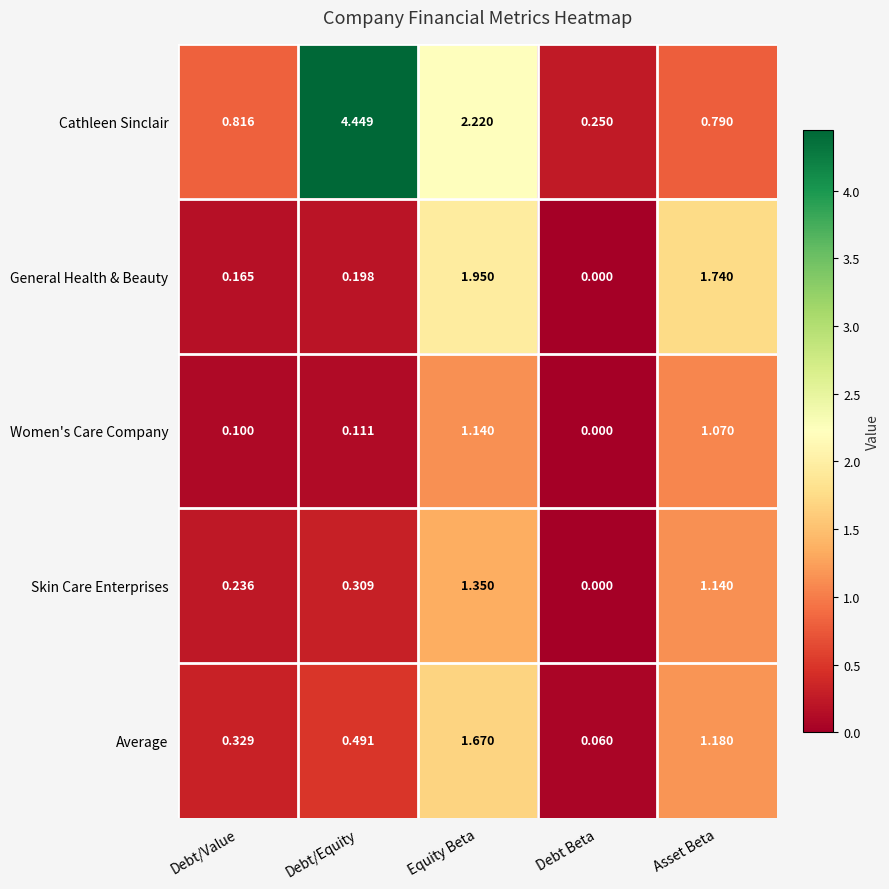

Which category has the highest value in the Cathleen Sinclair series?

Debt/Equity